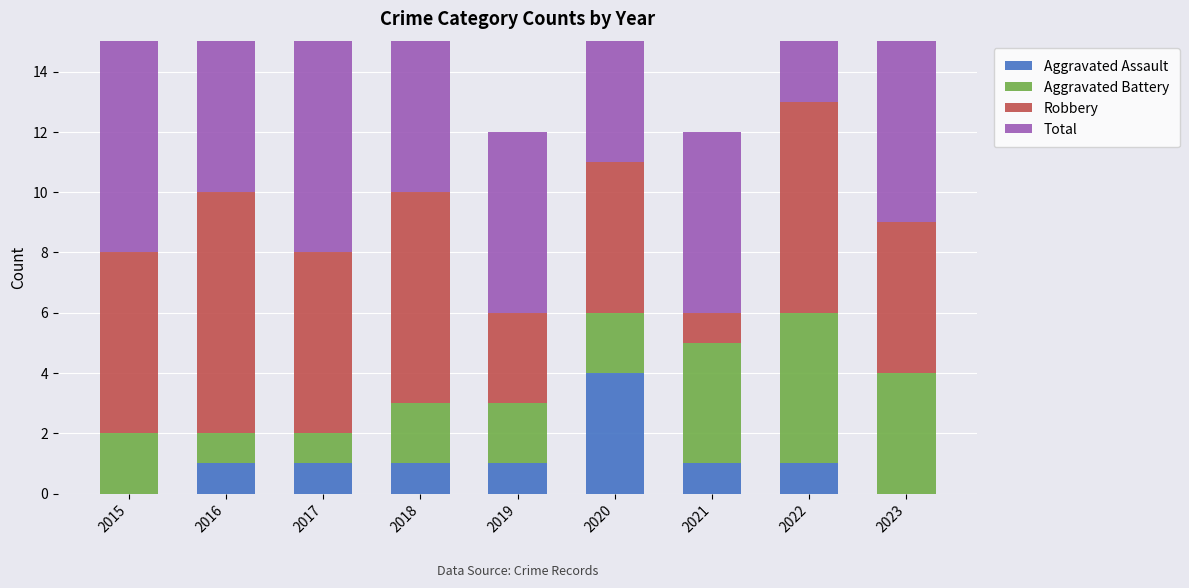

How many bars are there in each group?

4